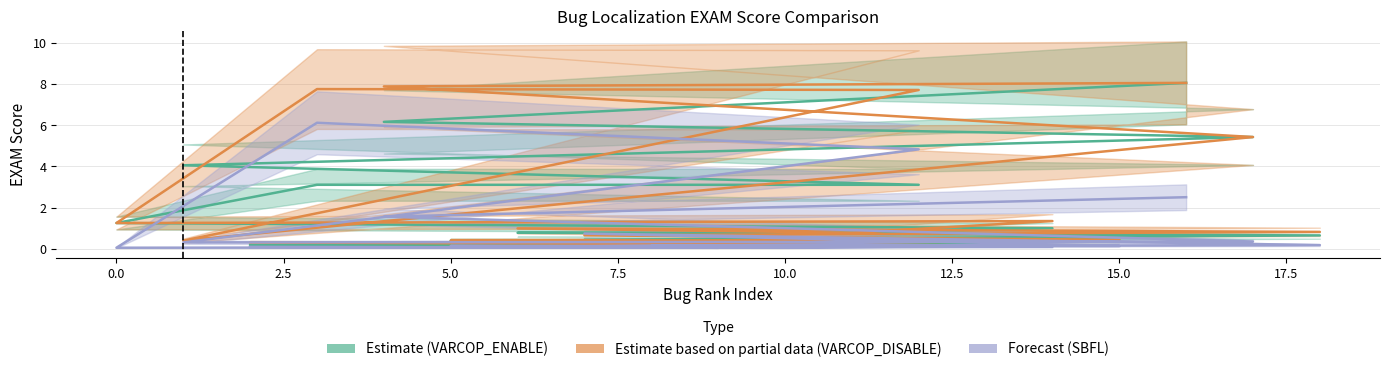

Which series has the largest total across all categories?

VARCOP_DISABLE_BUGGY_PC_DETECTION:EXAM